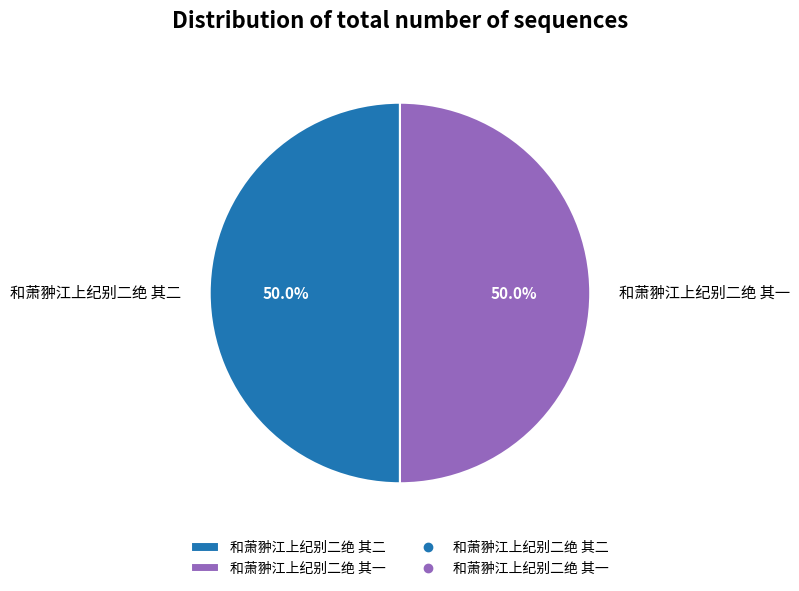

The 和萧翀江上纪别二绝 其一 slice represents 50% of the pie. True or false?

True